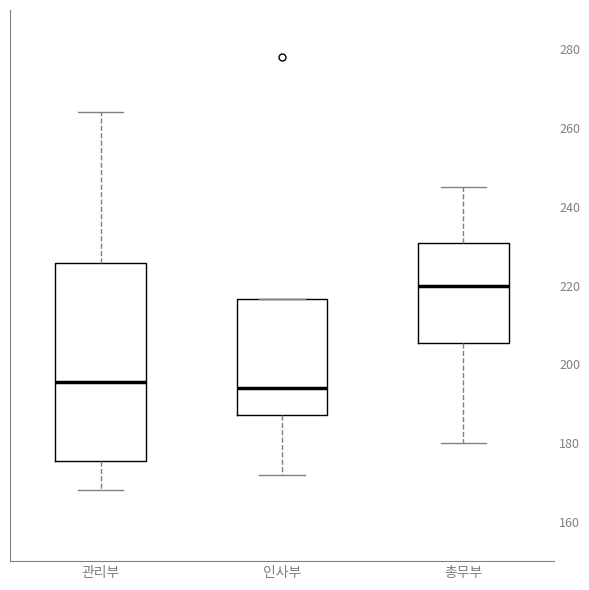

Which box is the tallest, from its lower edge to its upper edge?

관리부